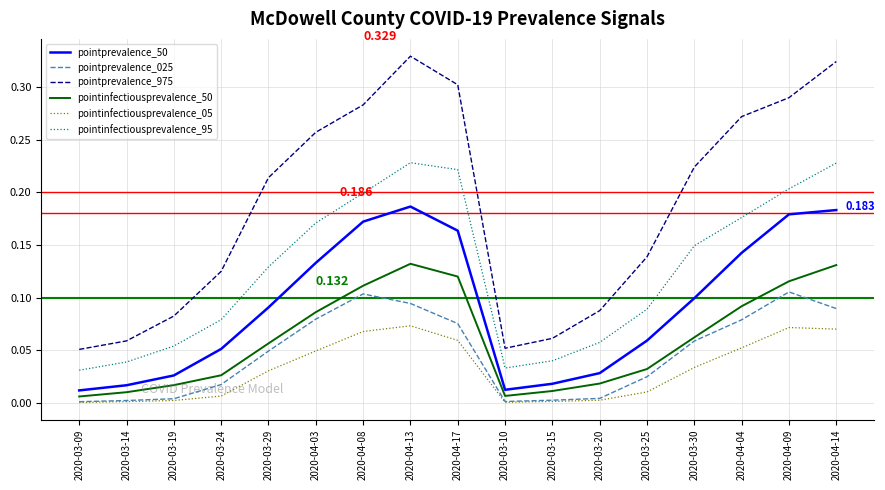

Which series has the widest spread of values?

pointprevalence_975